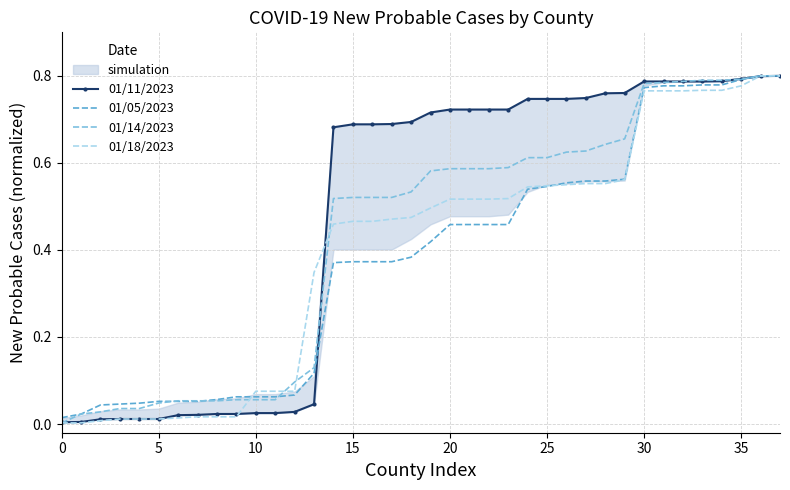

What is the difference between the 01/05/2023 values at 23 and 25?

0.1